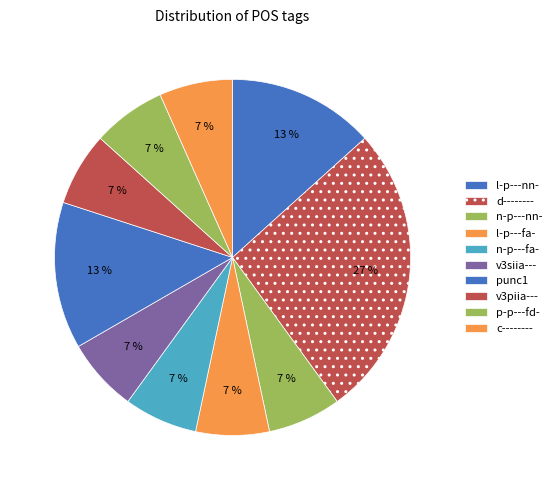

Approximately how many times larger is the value at punc1 compared to l-p---nn-?

1.0